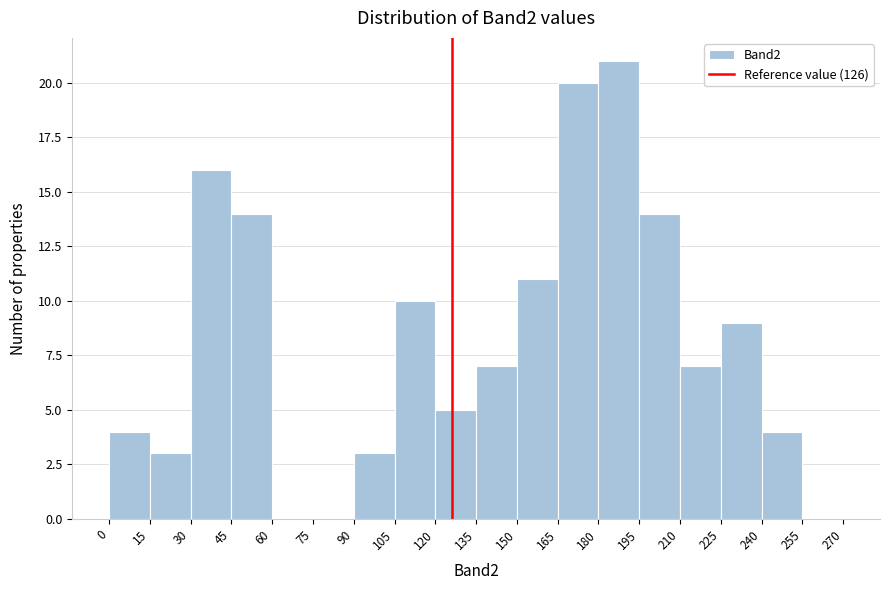

Reading left to right, transcribe this chart: for each bar, give the range it covers on the x-axis and its height. The values are not printed on the chart, so give them approximately, as read against the axis.

0 to 15: 4
15 to 30: 3
30 to 45: 16
45 to 60: 14
60 to 75: 0
75 to 90: 0
90 to 105: 3
105 to 120: 10
120 to 135: 5
135 to 150: 7
150 to 165: 11
165 to 180: 20
180 to 195: 21
195 to 210: 14
210 to 225: 7
225 to 240: 9
240 to 255: 4
255 to 270: 0